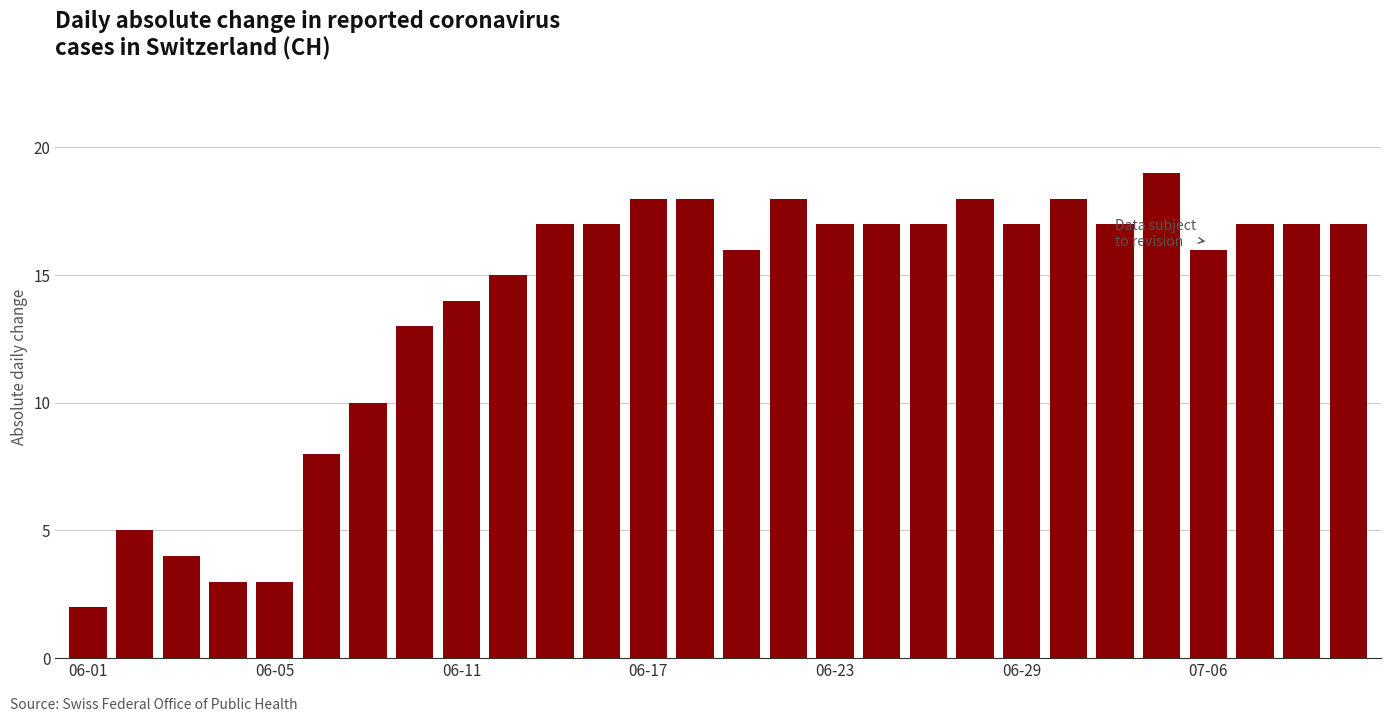

What is the smallest value displayed?

2